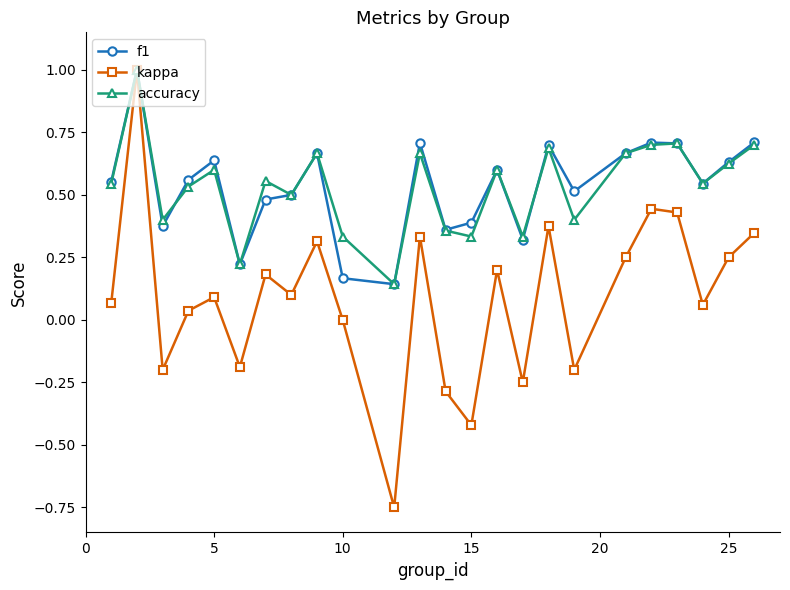

What is the maximum value for f1?

1.0